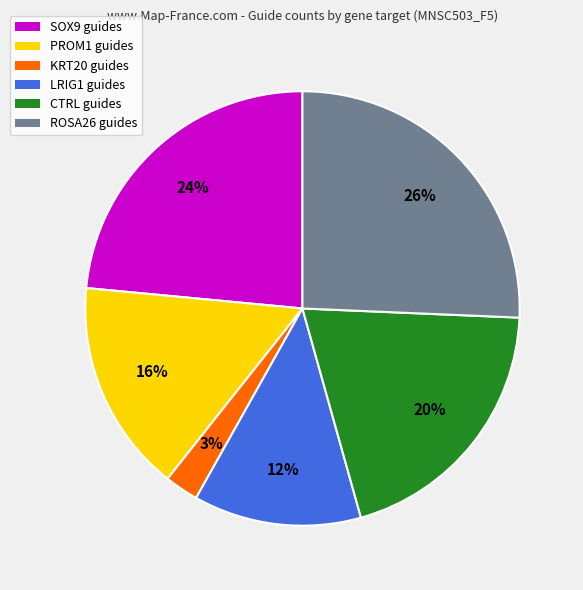

What is the smallest slice in the pie chart?

KRT20 guides